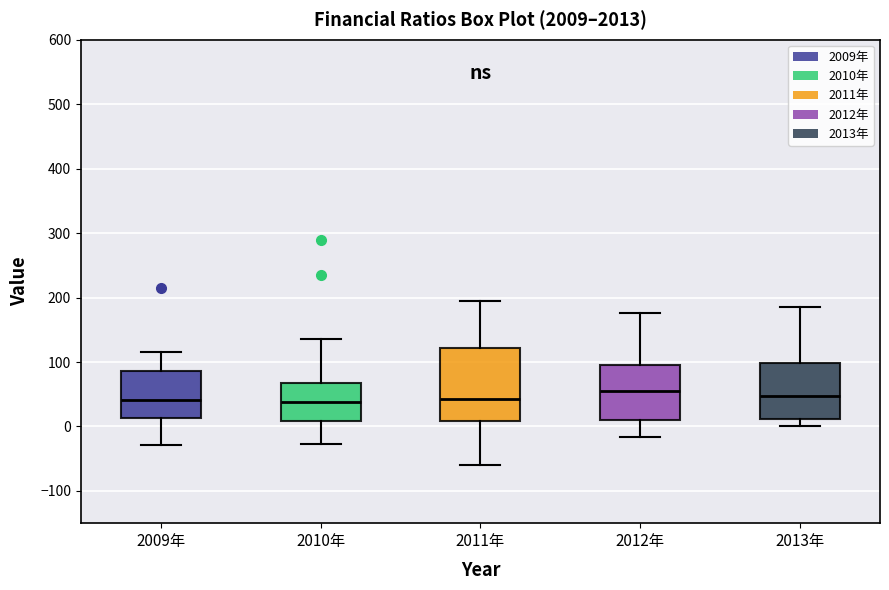

Reading left to right, read every box against the y-axis: the position of its median line, the range the box covers, and the ends of its whiskers. The values are not printed on the chart, so give them approximately, as read against the axis.

2009年: median 40, box 10 to 90, whiskers -30 to 120
2010年: median 40, box 10 to 70, whiskers -30 to 140
2011年: median 40, box 10 to 120, whiskers -60 to 190
2012年: median 50, box 10 to 100, whiskers -20 to 180
2013年: median 50, box 10 to 100, whiskers 0 to 190